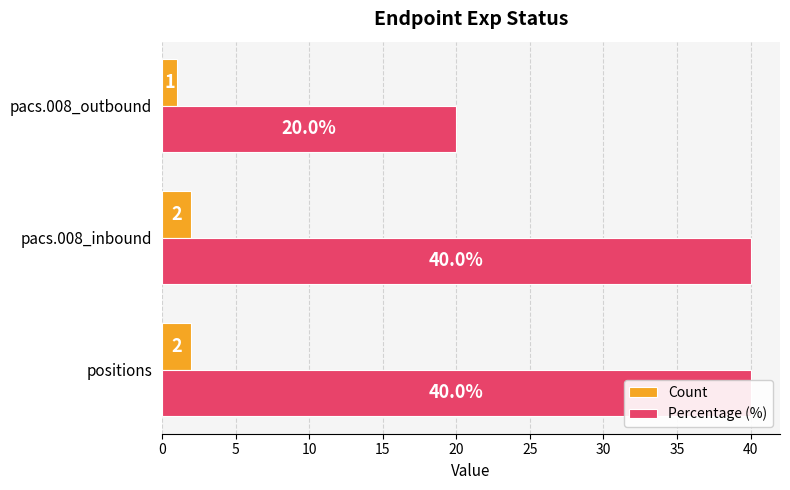

What are all the series names shown in the legend?

Count, Percentage (%)